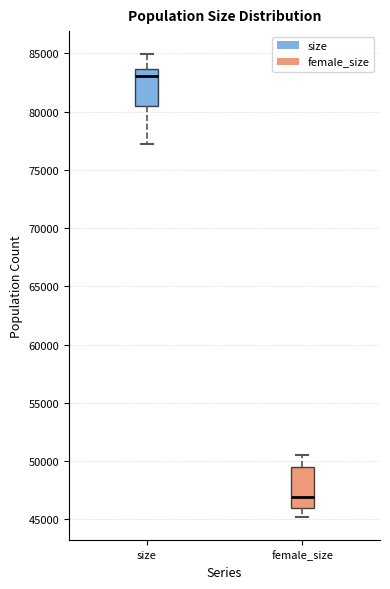

Reading left to right, read every box against the y-axis: the position of its median line, the range the box covers, and the ends of its whiskers. The values are not printed on the chart, so give them approximately, as read against the axis.

size: median 83000, box 80500 to 83500, whiskers 77000 to 85000
female_size: median 47000, box 46000 to 49500, whiskers 45000 to 50500